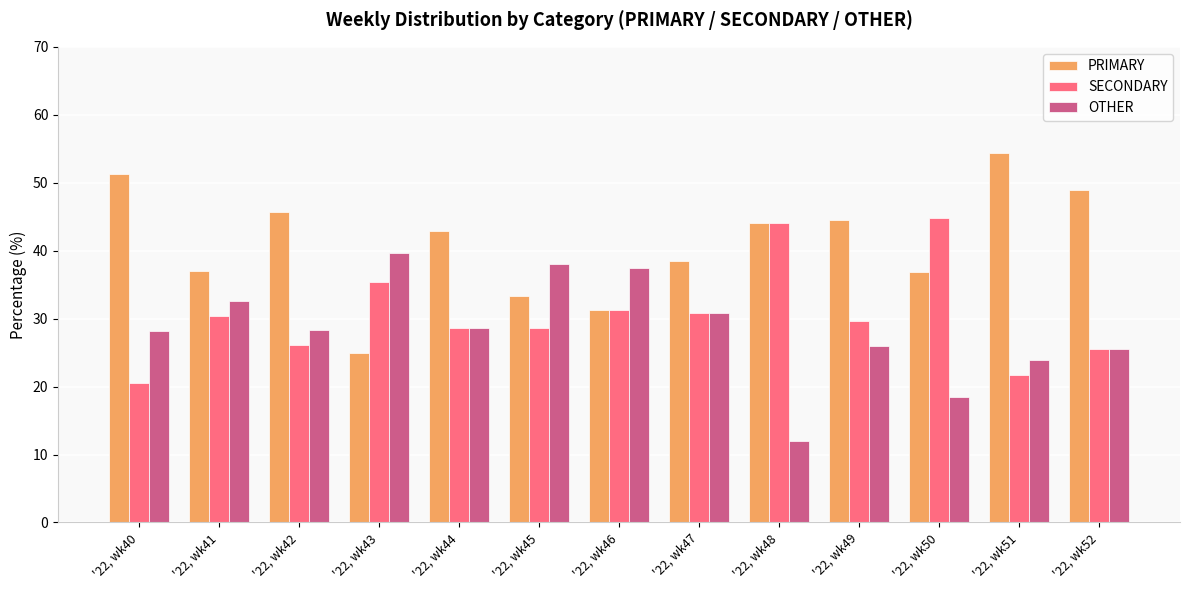

At which category does the chart reach its peak across all series?

'22, wk51